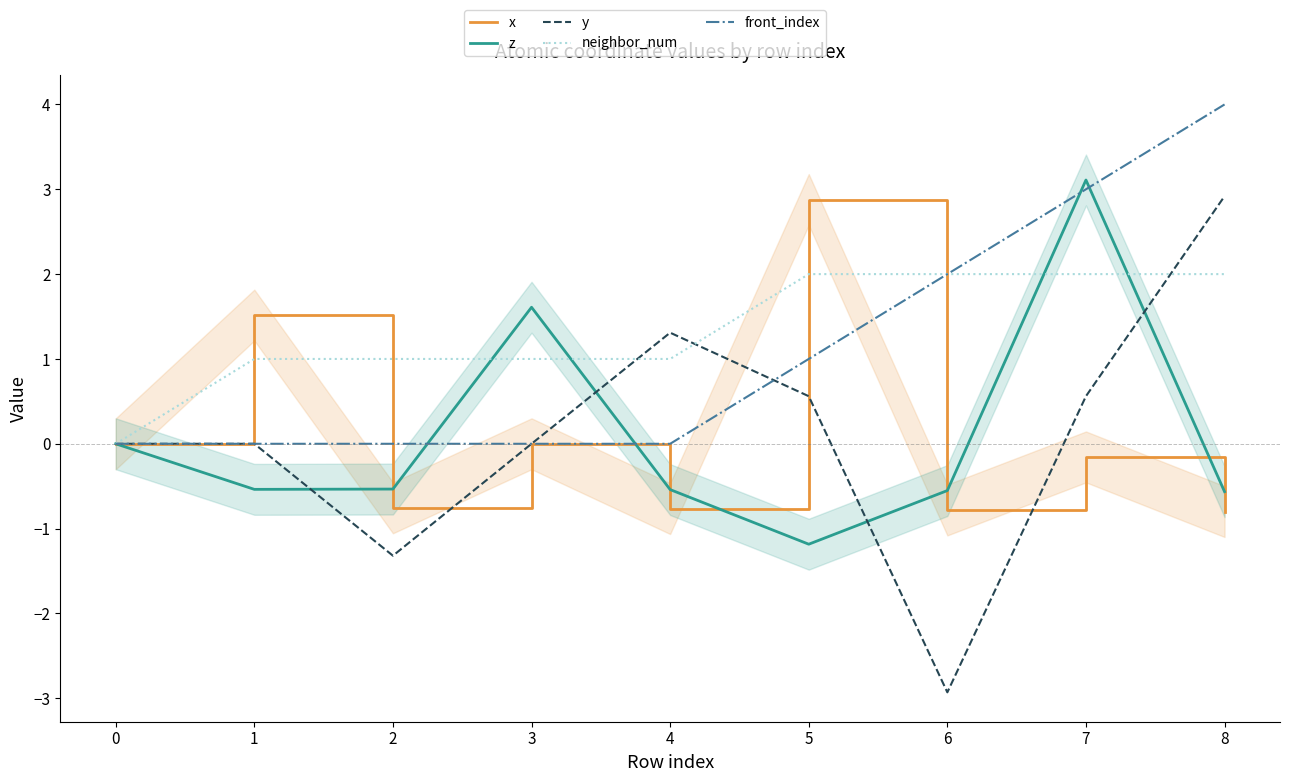

Which series has the largest range (max minus min)?

y